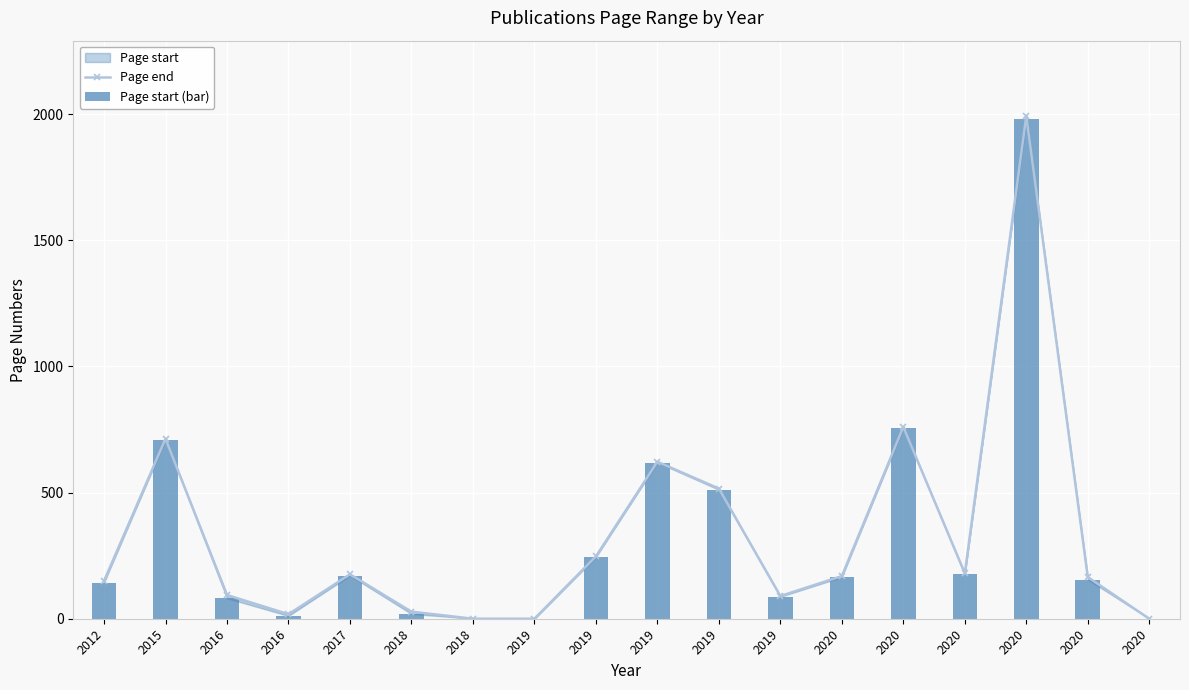

List the series in order of their overall mean, highest first.

Page end, Page start (bar)